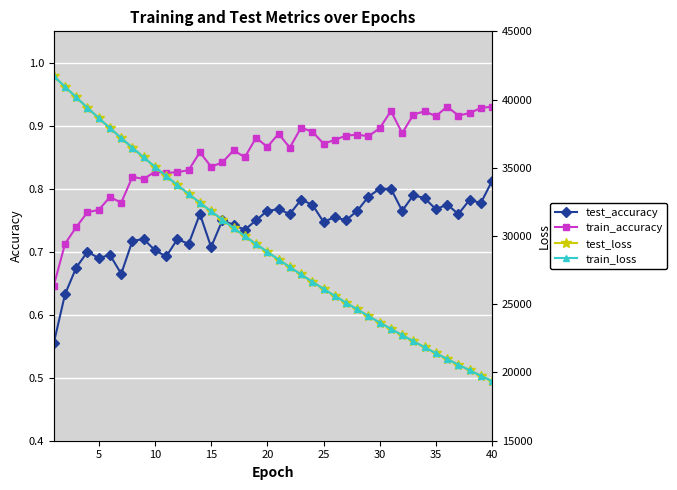

What is the difference between the maximum and minimum values in the test_accuracy series?

0.3